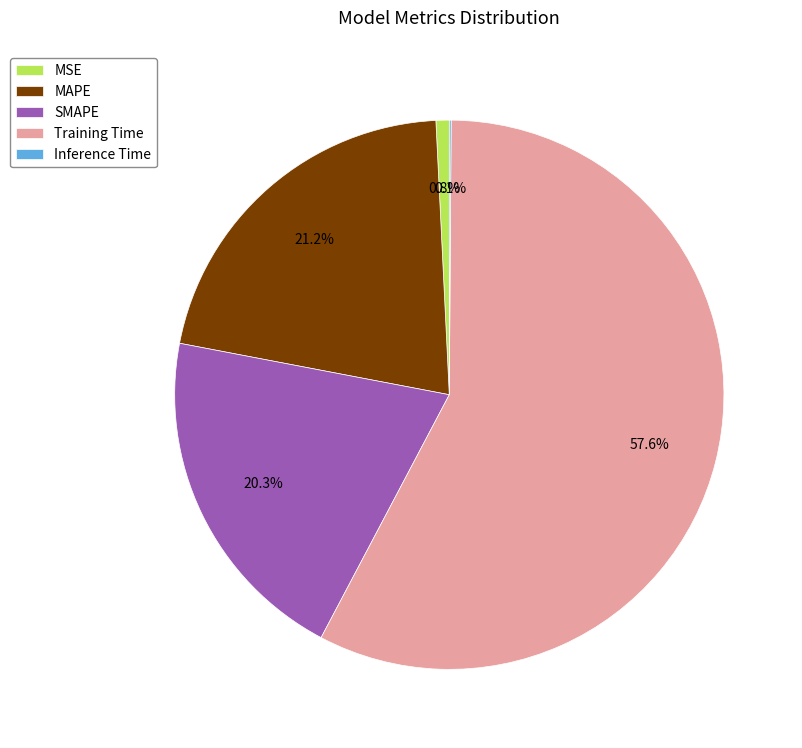

Between SMAPE and MSE, which is larger?

SMAPE